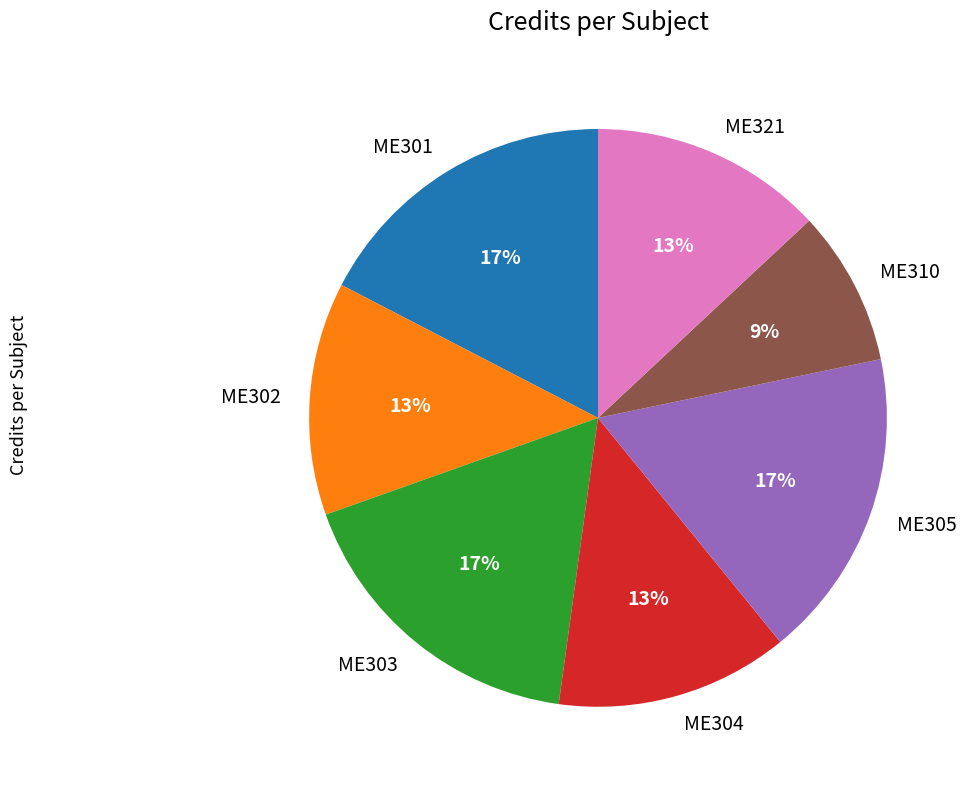

Does ME301 represent more than half of the total?

No